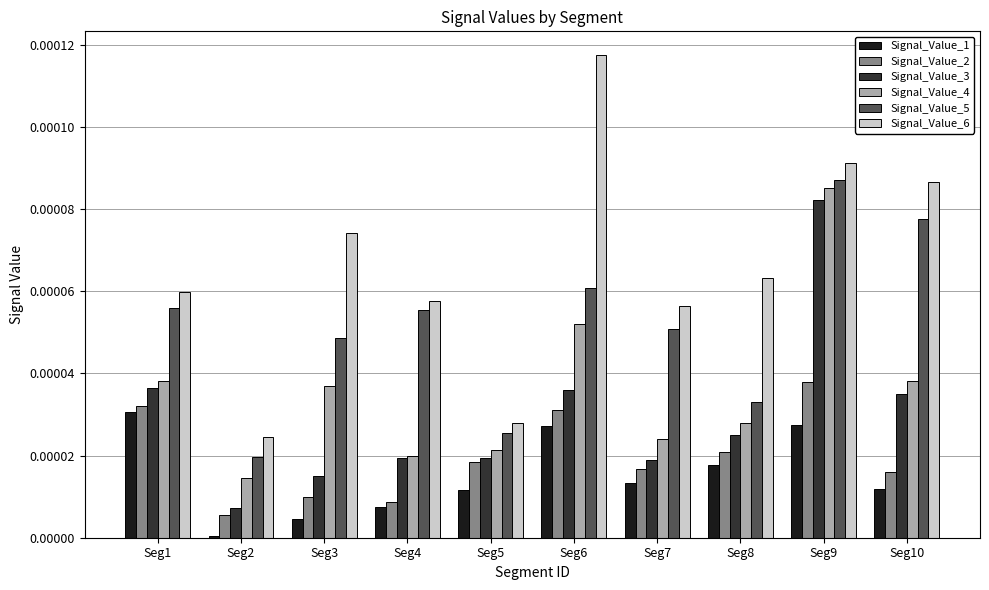

Which series has the widest spread of values?

Signal_Value_6